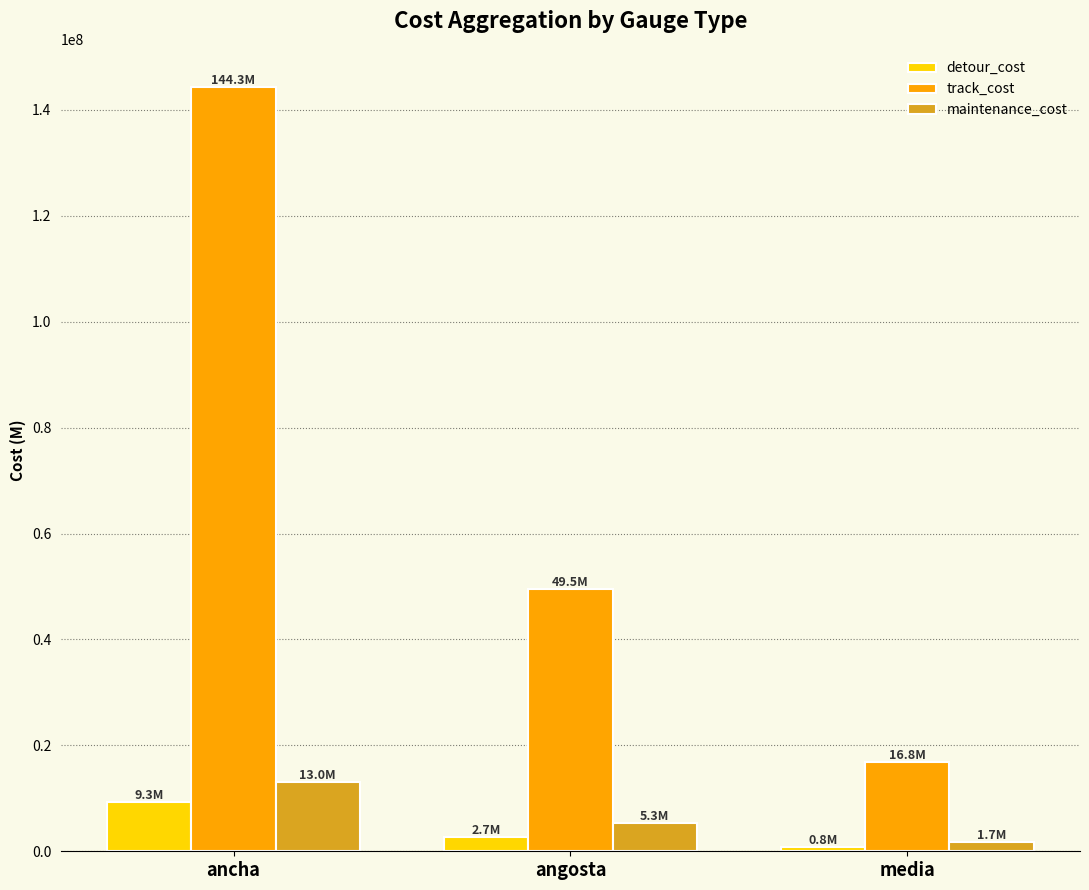

At which label does detour_cost reach its minimum?

media